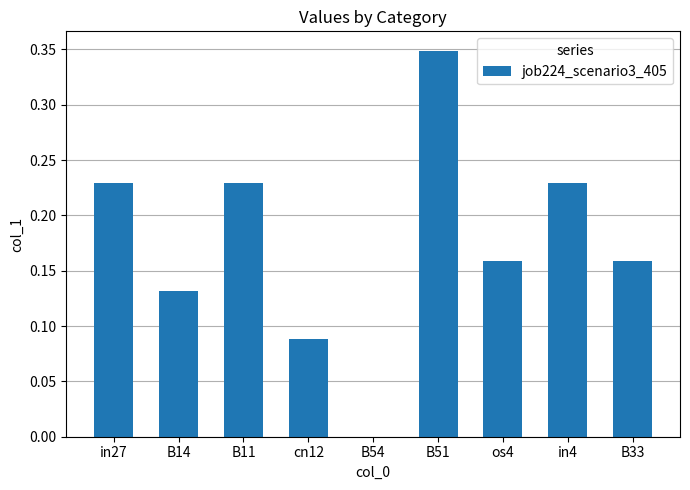

What is the sum of the values at in27 and B14?

0.4